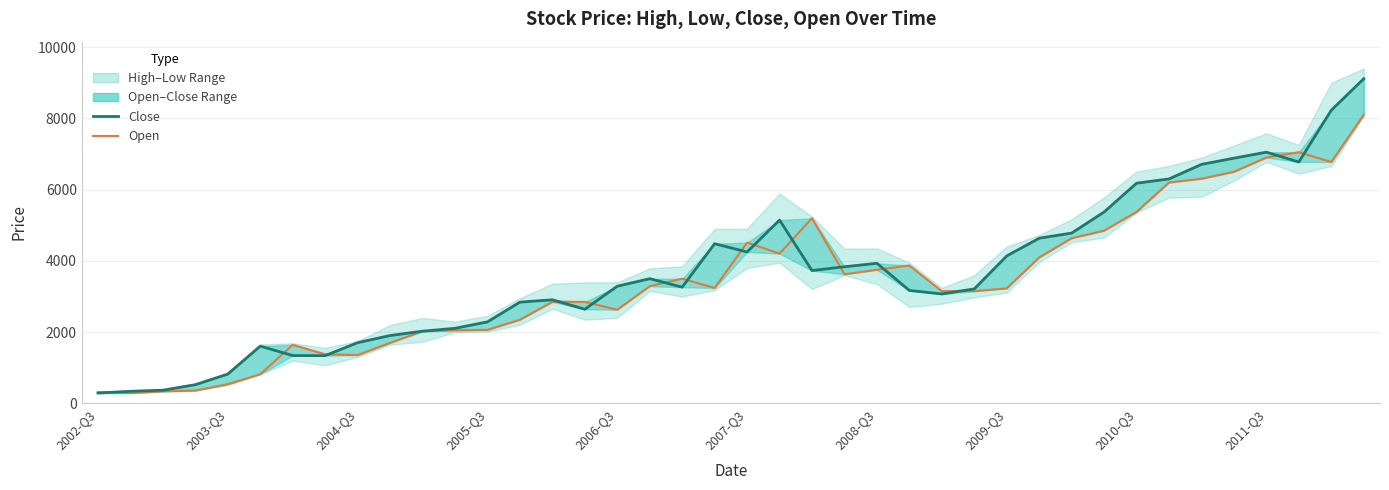

What is the sum of the Close values at 2009-Q3 and 2007-Q3?

8388.9